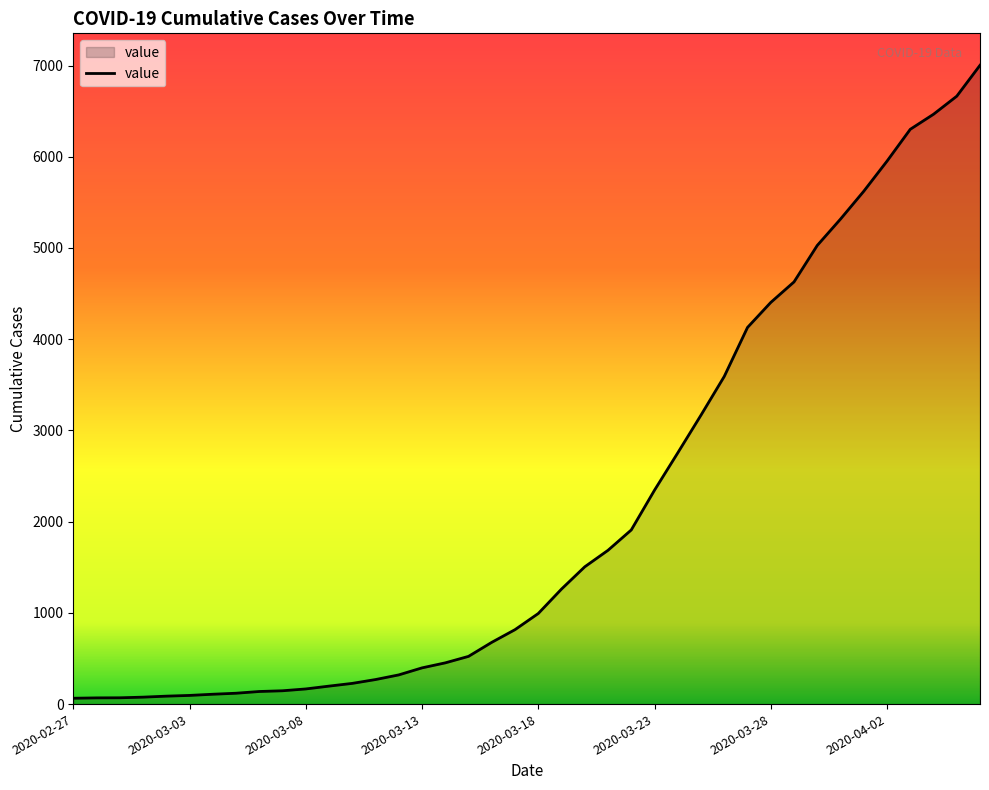

What is the greatest value displayed?

7003